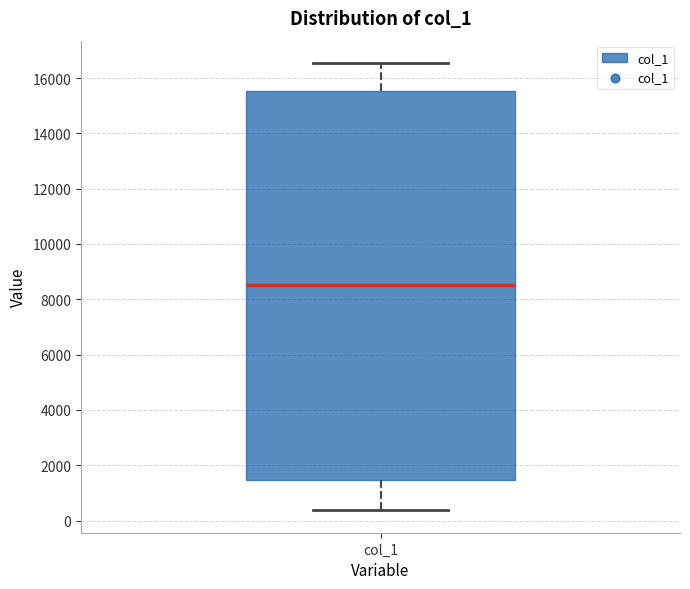

Where does the lower whisker of the box for col_1 end on the y-axis? The values are not printed on the chart, so give them approximately, as read against the axis.

400